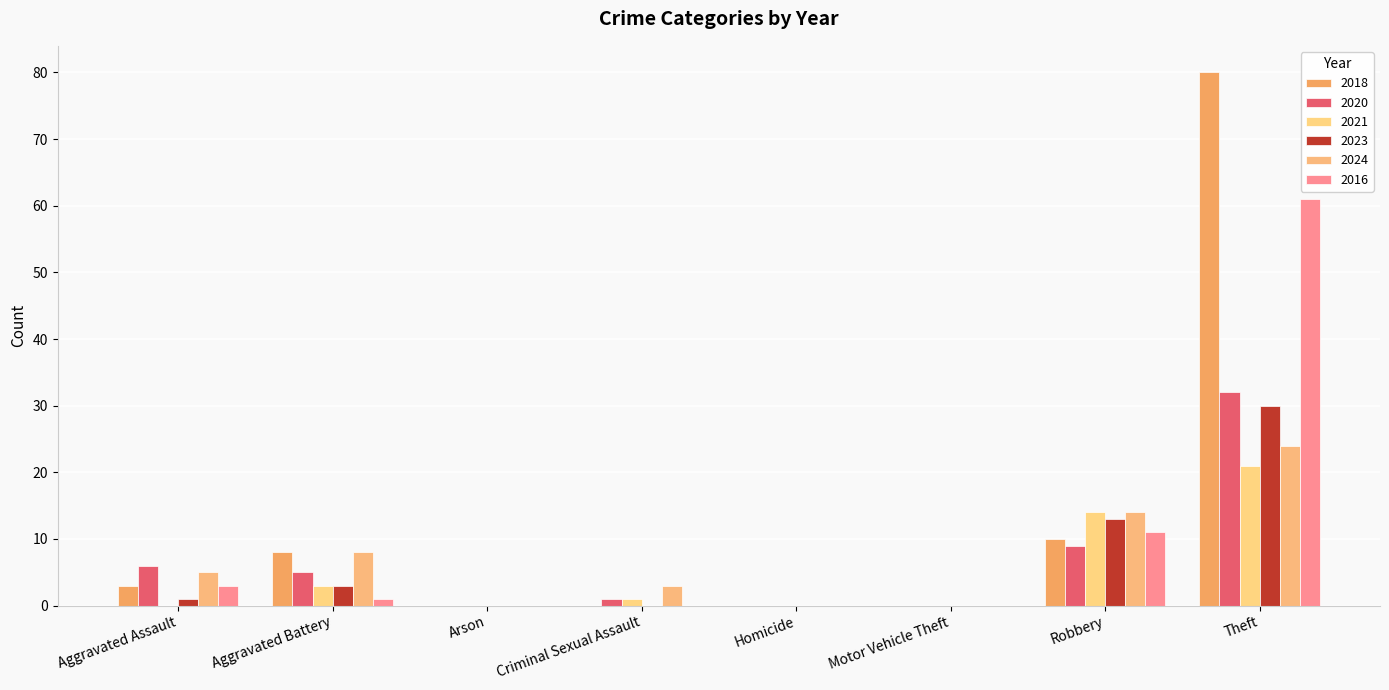

Rank the series by their maximum value, from highest to lowest.

2018, 2016, 2020, 2023, 2024, 2021